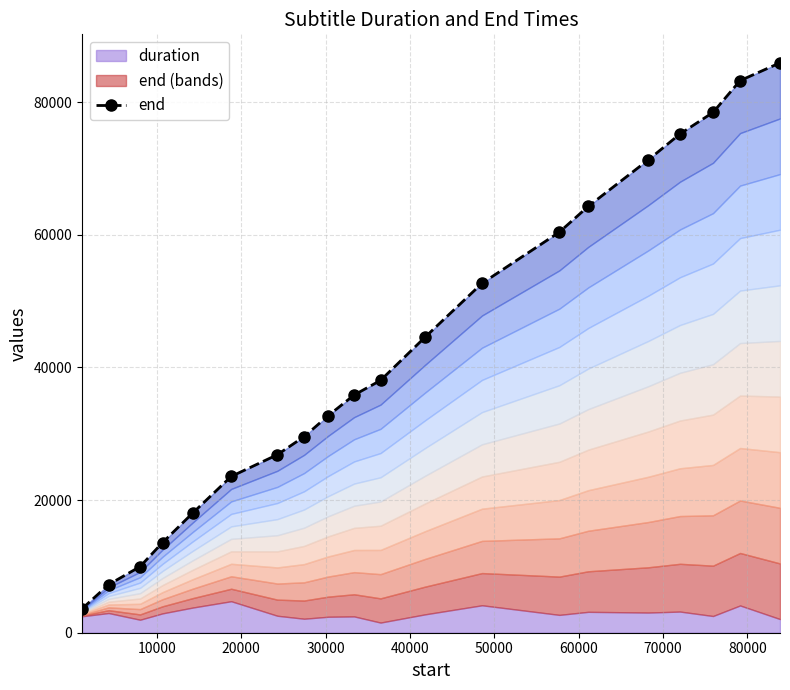

Reading left to right, list all the values displayed in this chart.

3610	7250	9970	13600	18080	23560	26840	29560	32720	35840	38040	44560	52680	60400	64280	71280	75200	78440	83240	85920